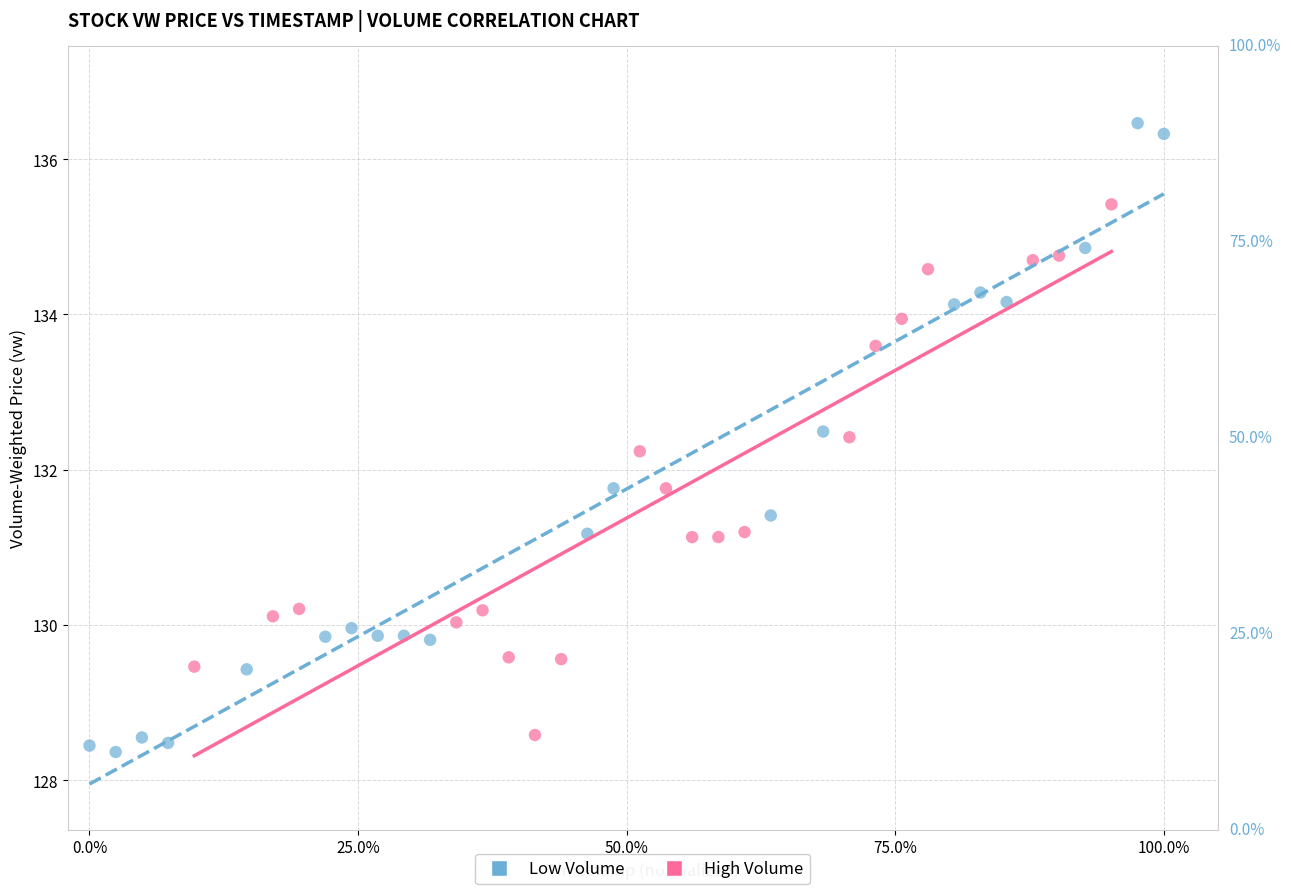

Which series reaches the minimum Y coordinate?

Low Volume